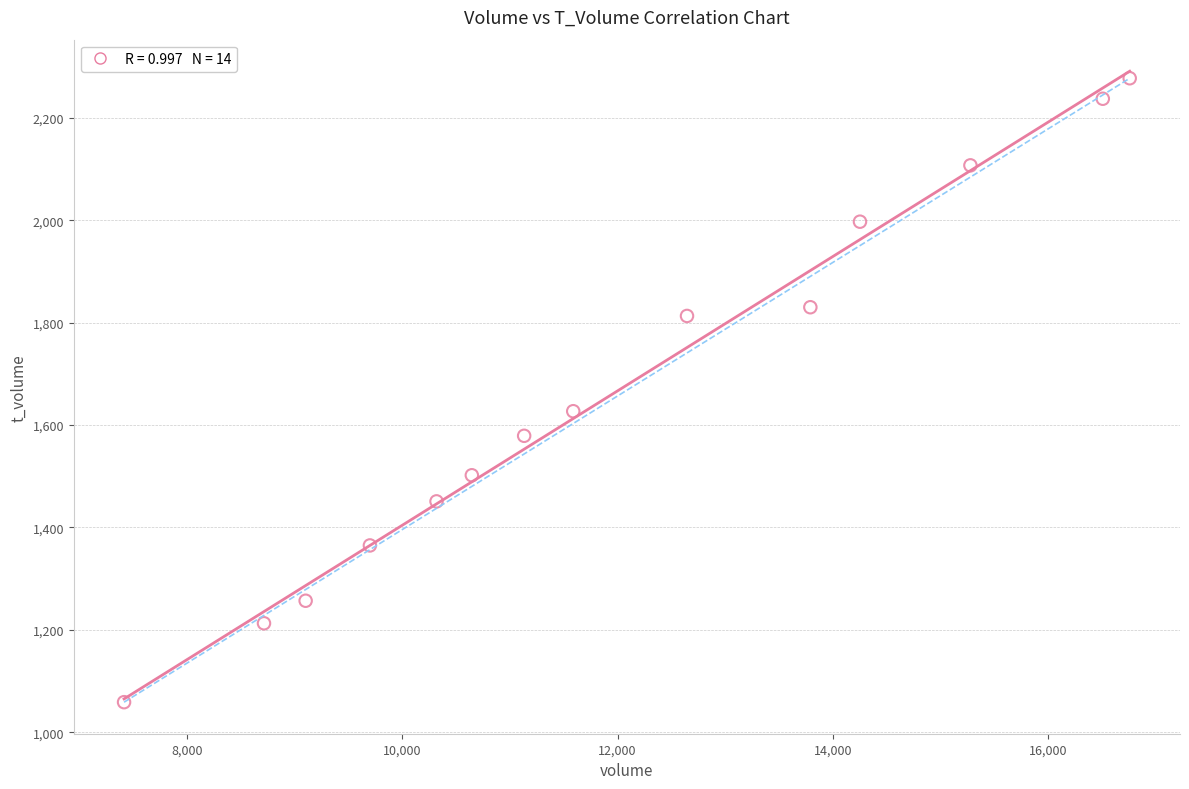

What Y value in the scatter plot is closest to 1668?

1627